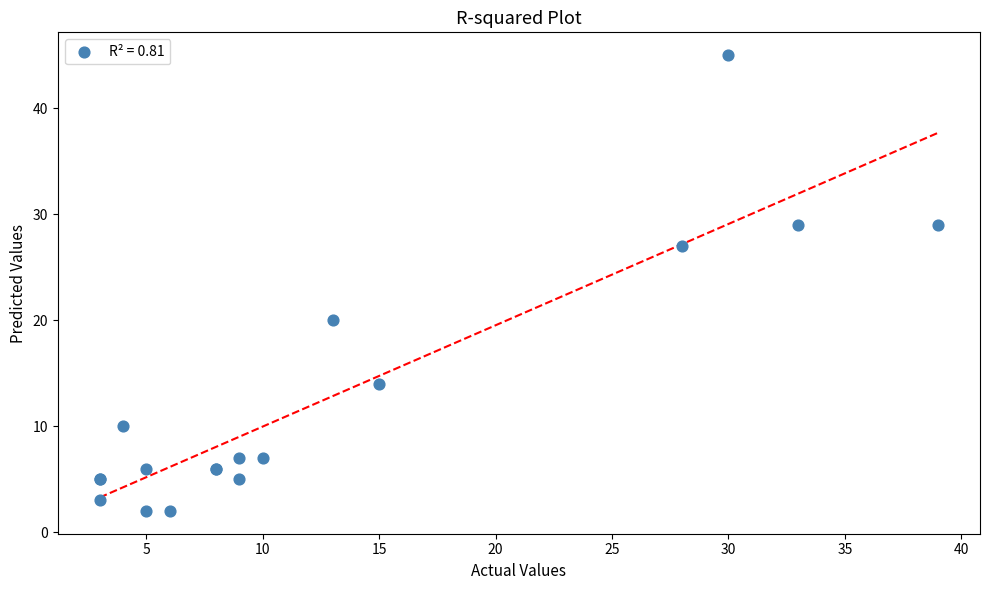

What Y value in the scatter plot is closest to 23?

20